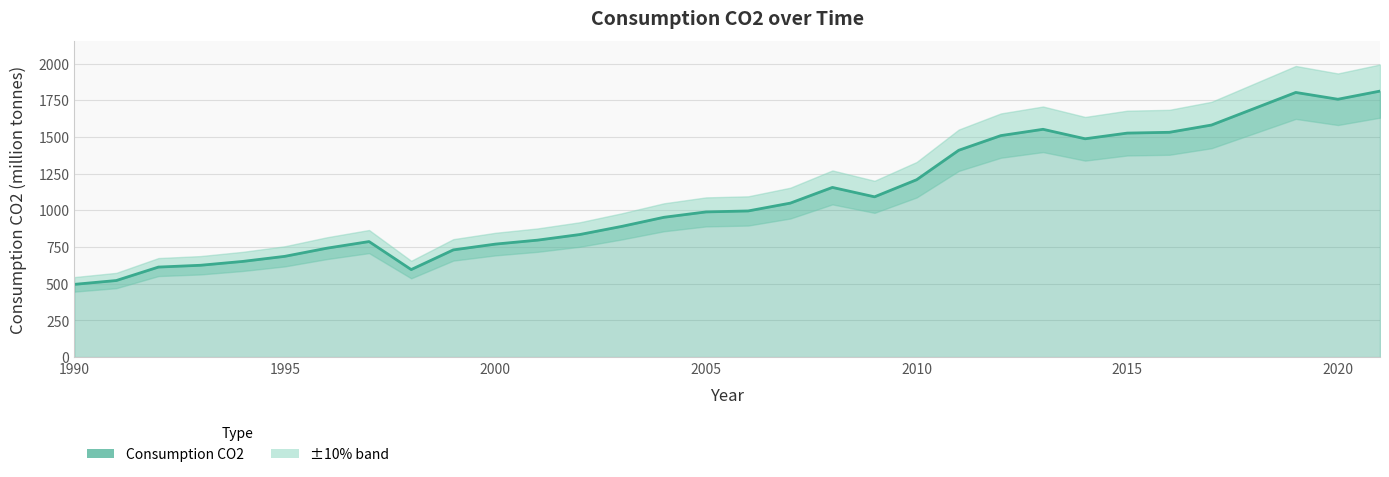

The value at 2015 is 1526.4. True or false?

True